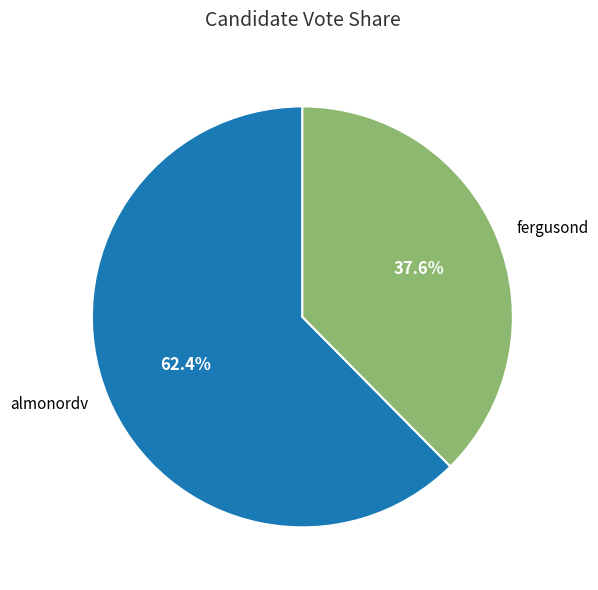

Which slice represents more than half of the pie?

almonordv